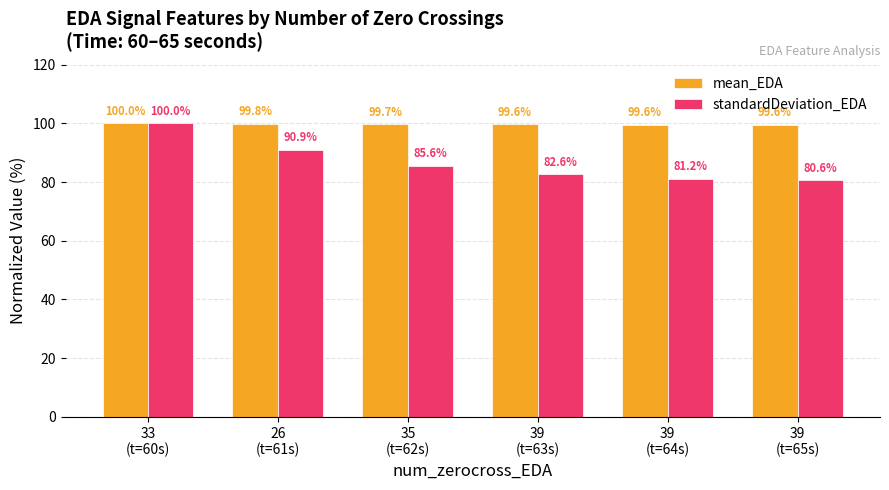

What position from the left is 39
(t=65s)?

6